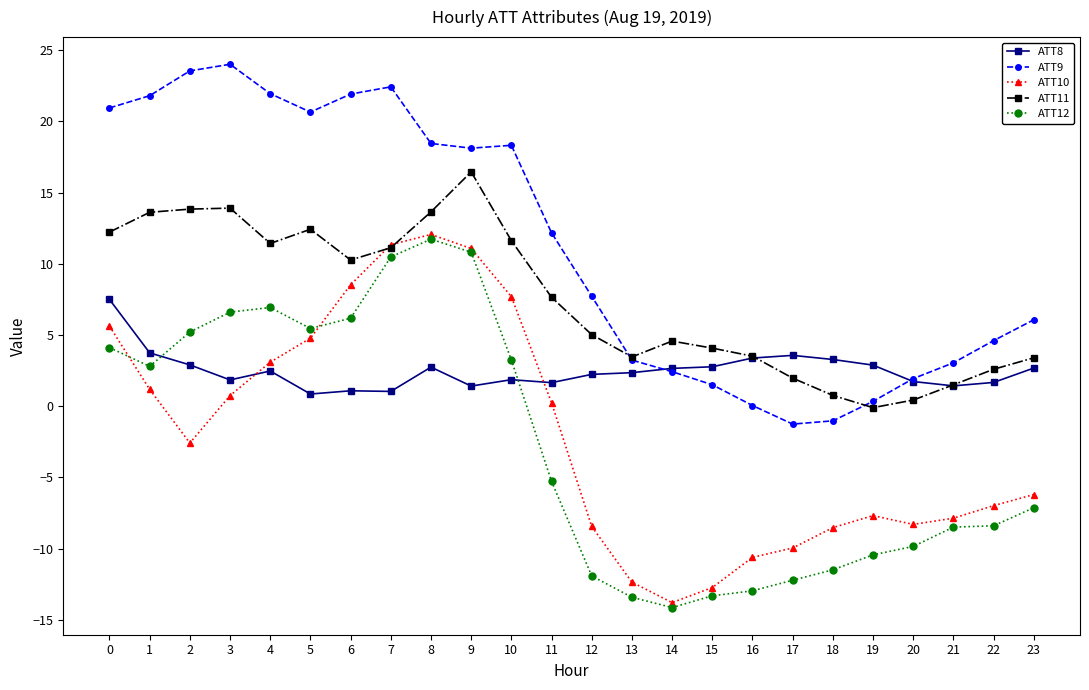

What is the highest value of the ATT12 series?

11.7